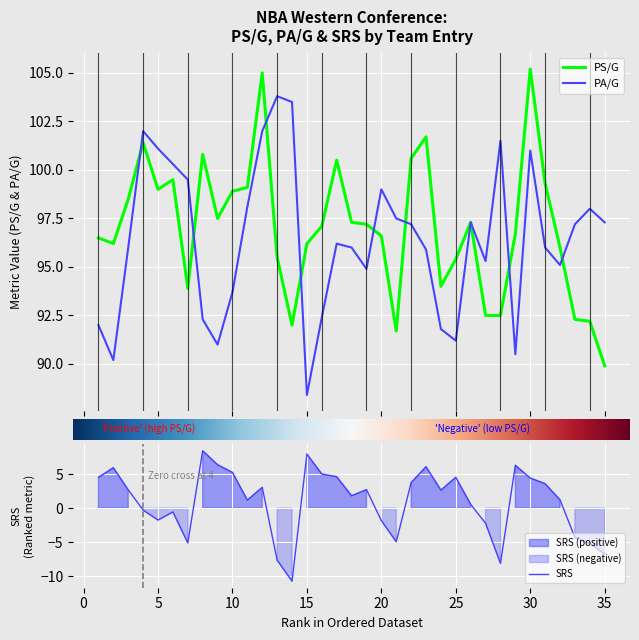

True or false: SRS and PA/G cross at least once.

False